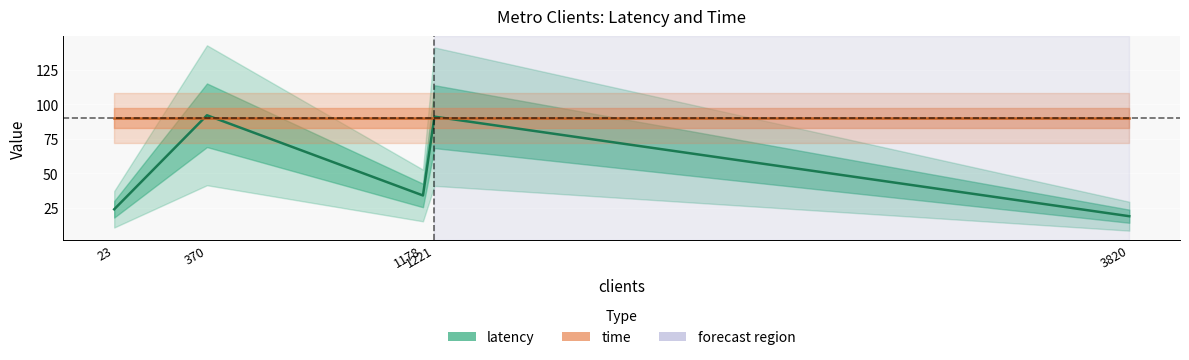

Which label corresponds to the largest value in the chart?

370